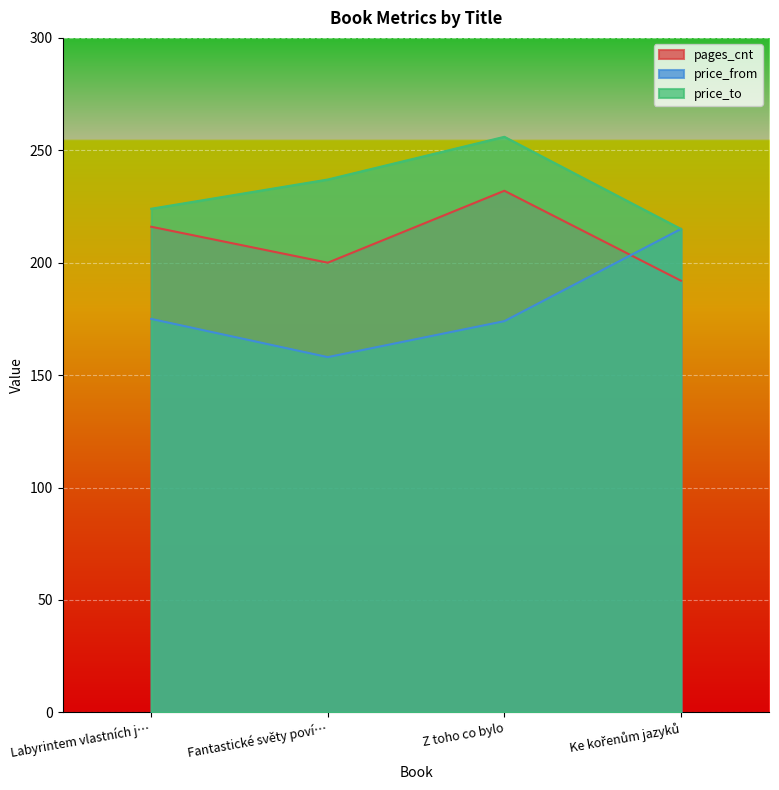

True or false: pages_cnt has more than 2 interior local peaks.

False